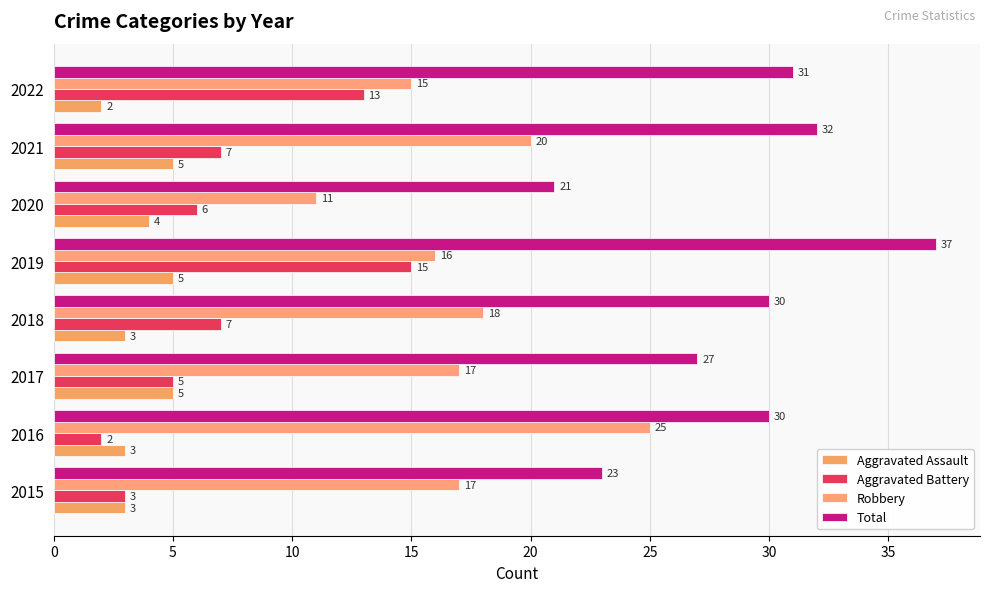

How many data points in Aggravated Battery are less than 7?

4